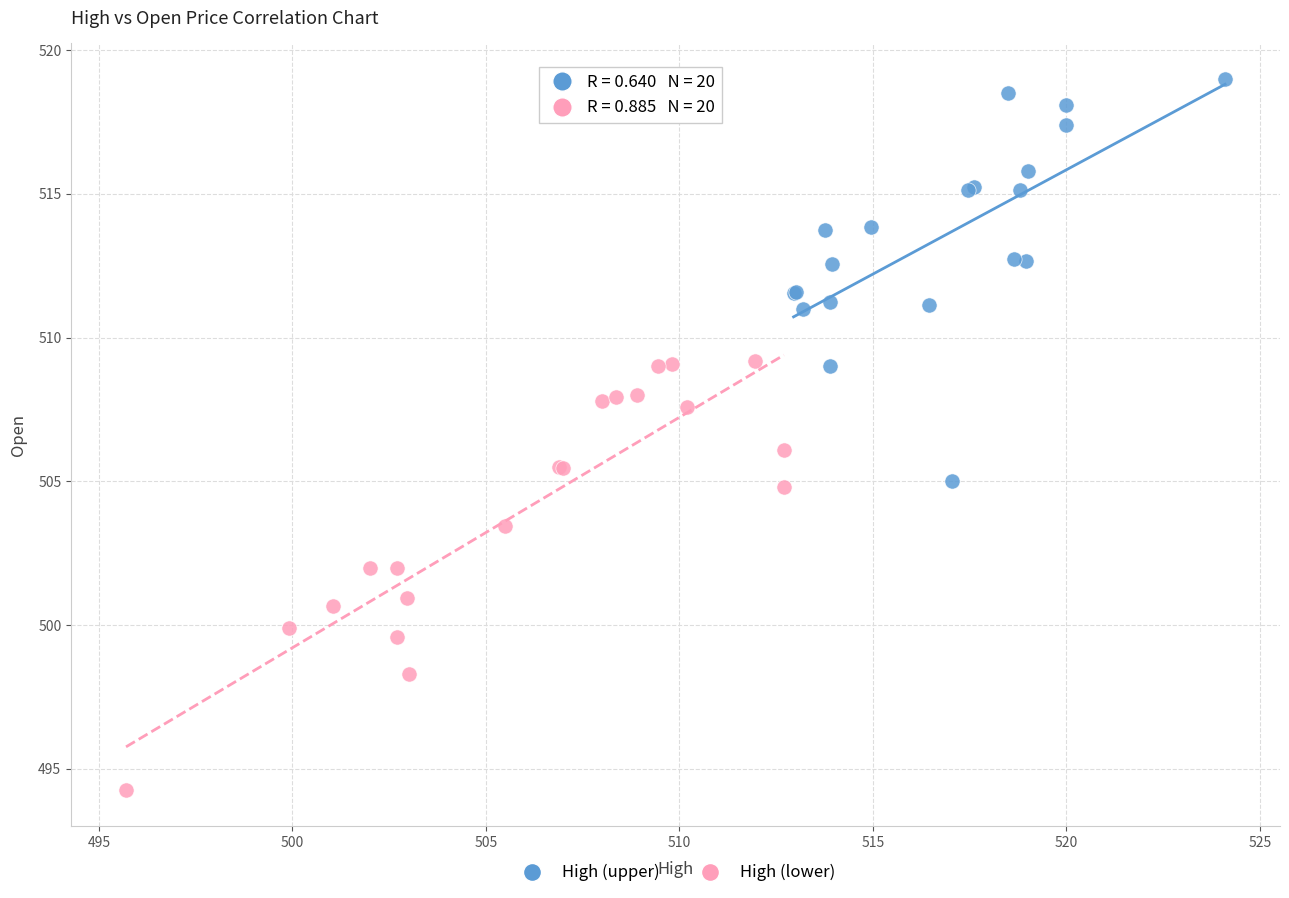

Which series contains the lowest Y value?

High (lower)